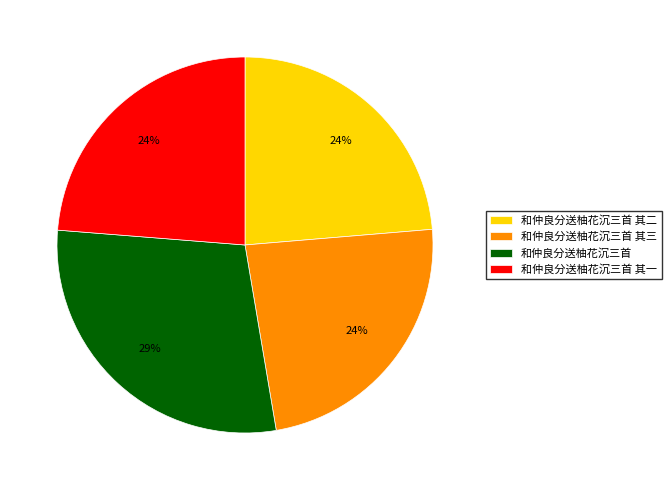

Which category has the biggest portion of the pie?

和仲良分送柚花沉三首